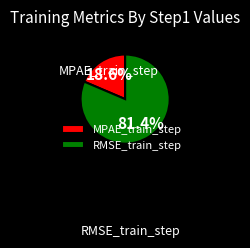

To the nearest percent, what is the difference between the MPAE_train_step and RMSE_train_step slice percentages?

63%